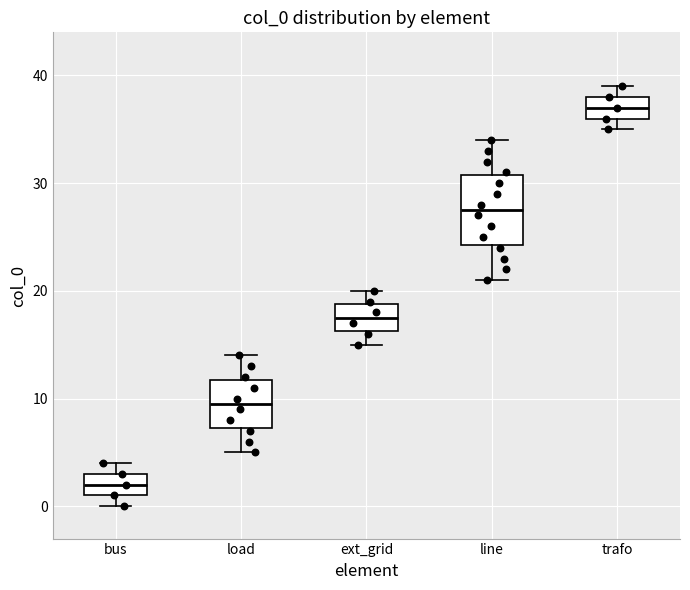

Reading left to right, read every box against the y-axis: the position of its median line, the range the box covers, and the ends of its whiskers. The values are not printed on the chart, so give them approximately, as read against the axis.

bus: median 2, box 1 to 3, whiskers 0 to 4
load: median 10, box 7 to 12, whiskers 5 to 14
ext_grid: median 18, box 16 to 19, whiskers 15 to 20
line: median 28, box 24 to 31, whiskers 21 to 34
trafo: median 37, box 36 to 38, whiskers 35 to 39